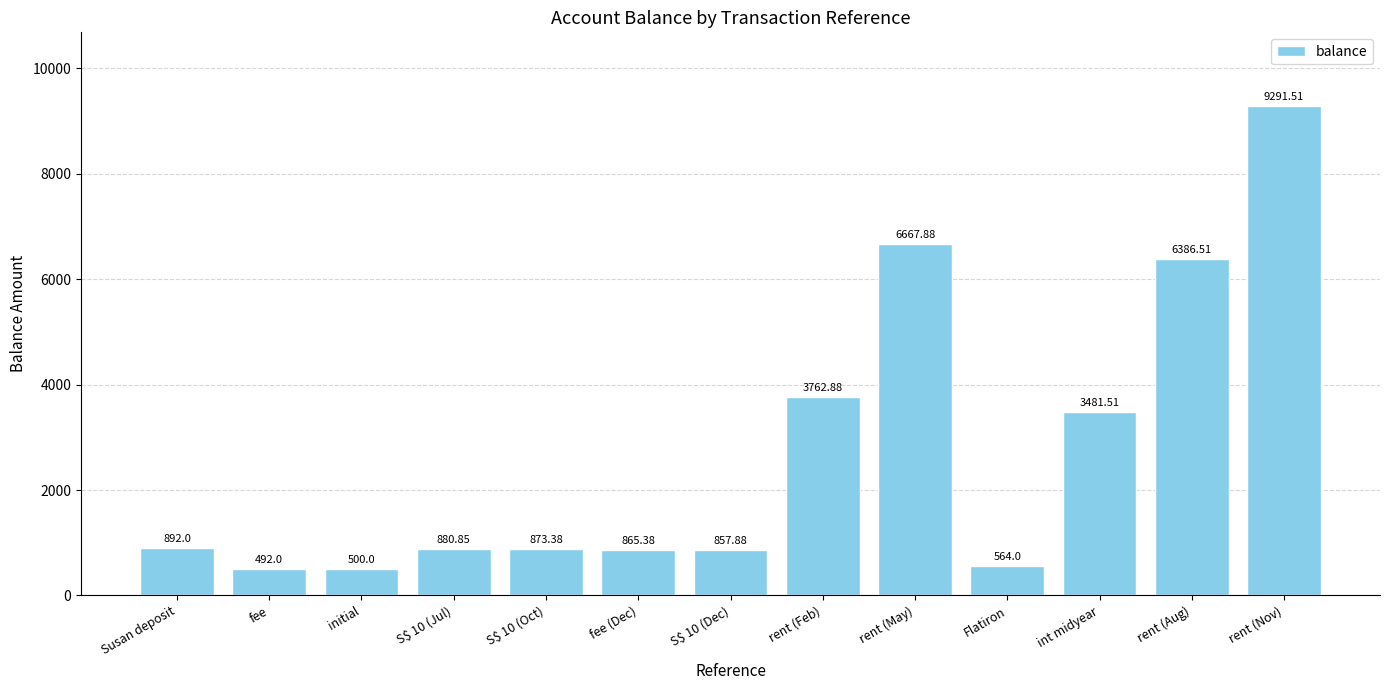

Does the chart contain stacked bars?

No